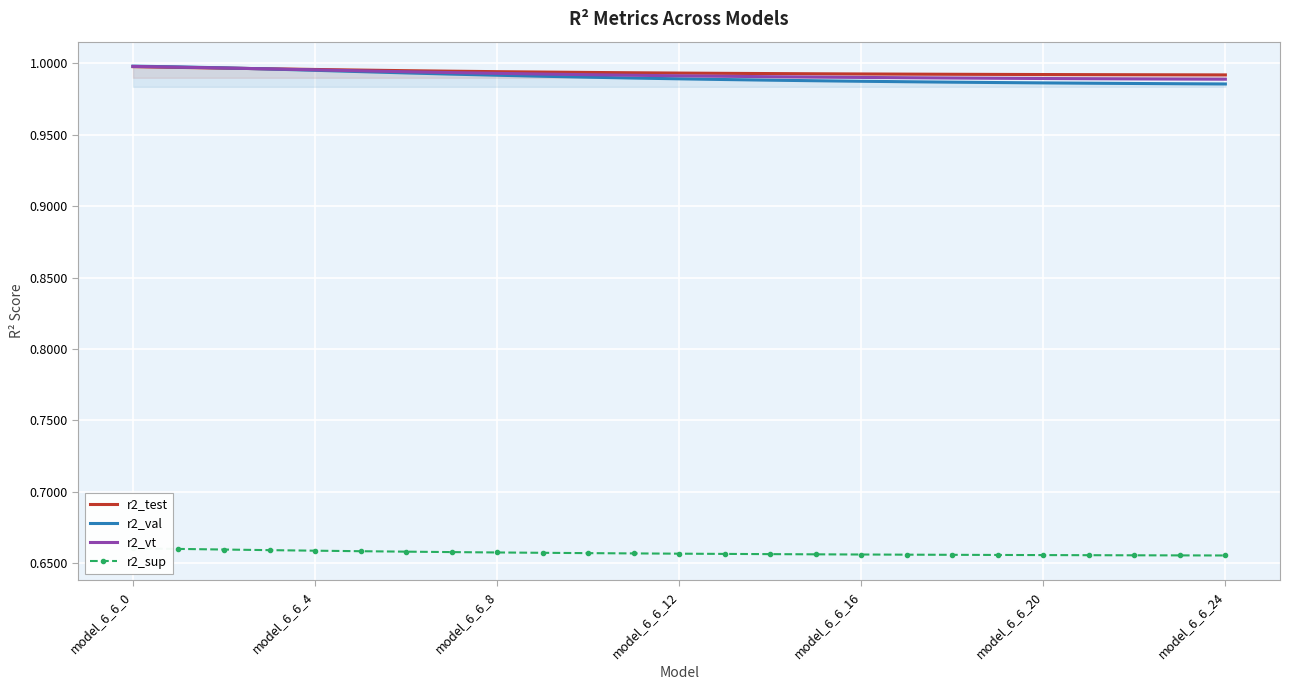

List the series in order of their peak value, highest first.

r2_val, r2_vt, r2_test, r2_sup